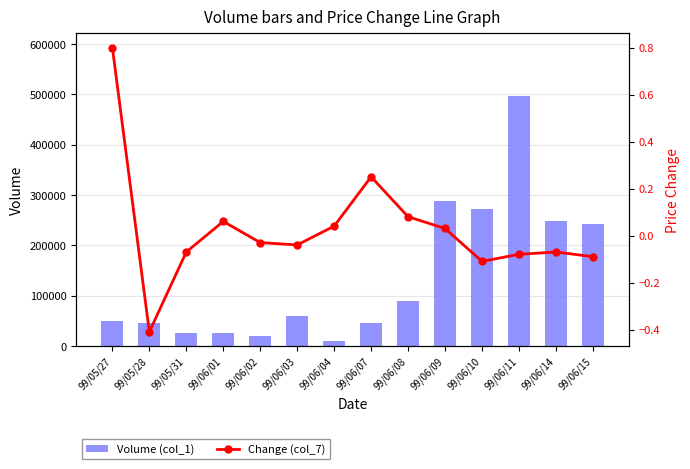

What is the average value of the Volume (col_1) series?

137071